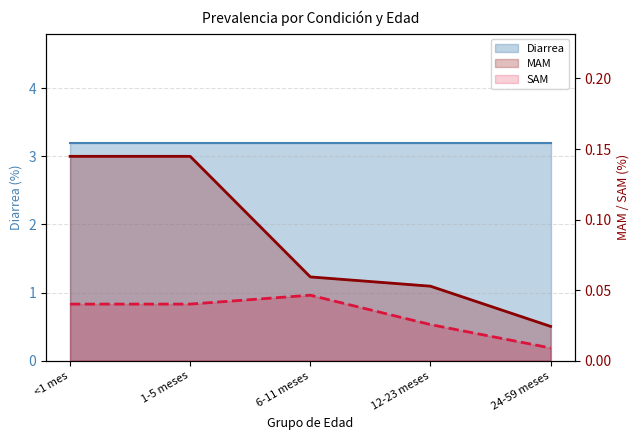

Between 1-5 meses and 6-11 meses, which series saw the biggest shift?

MAM